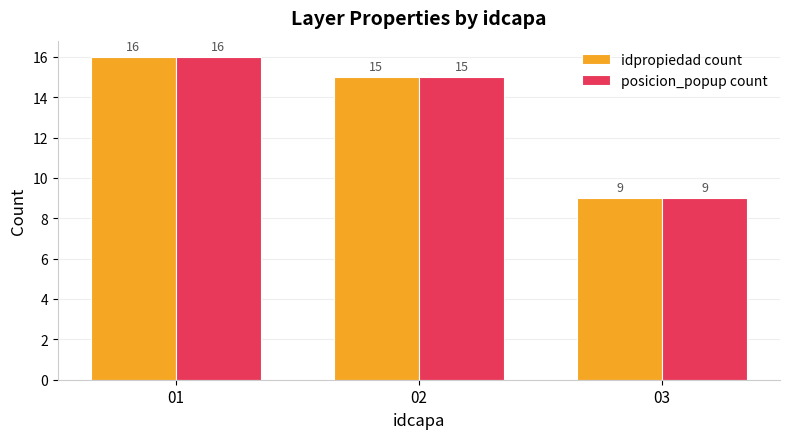

How many posicion_popup count values are between 9 and 16?

3